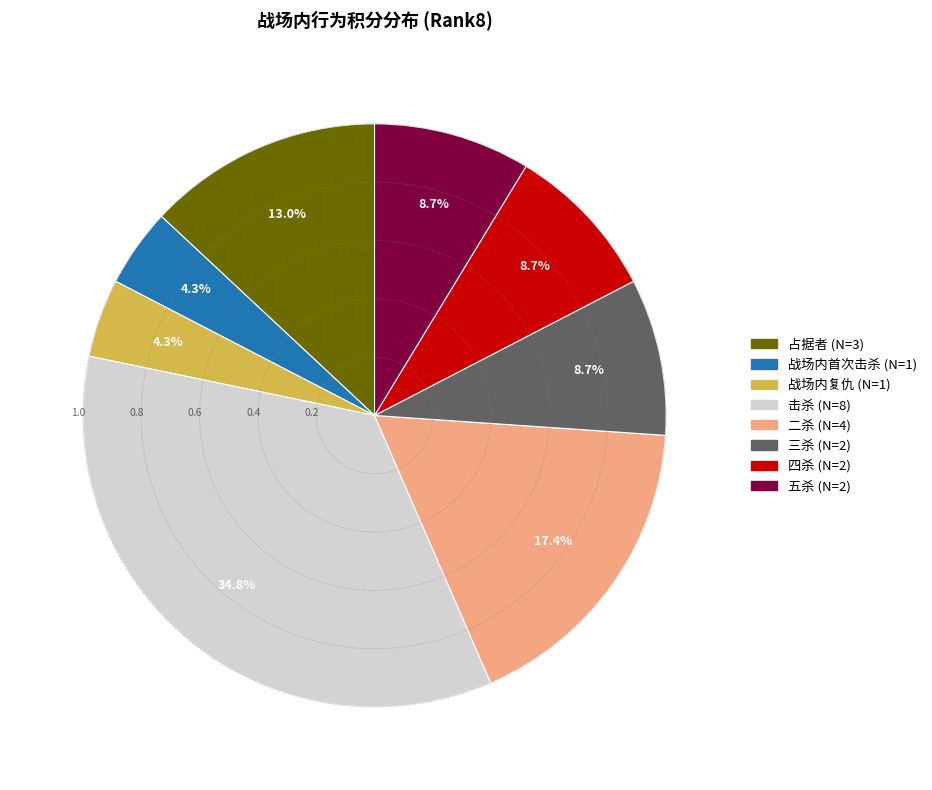

Is it true that 三杀 is 1% of the pie?

False